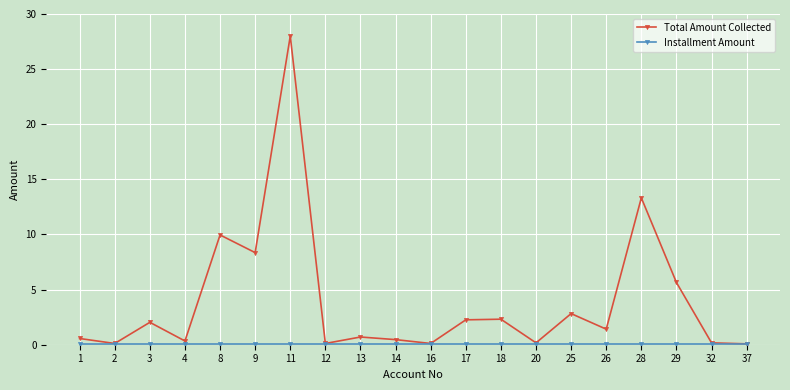

Is it true that Total Amount Collected equals 0.5 at 14?

True